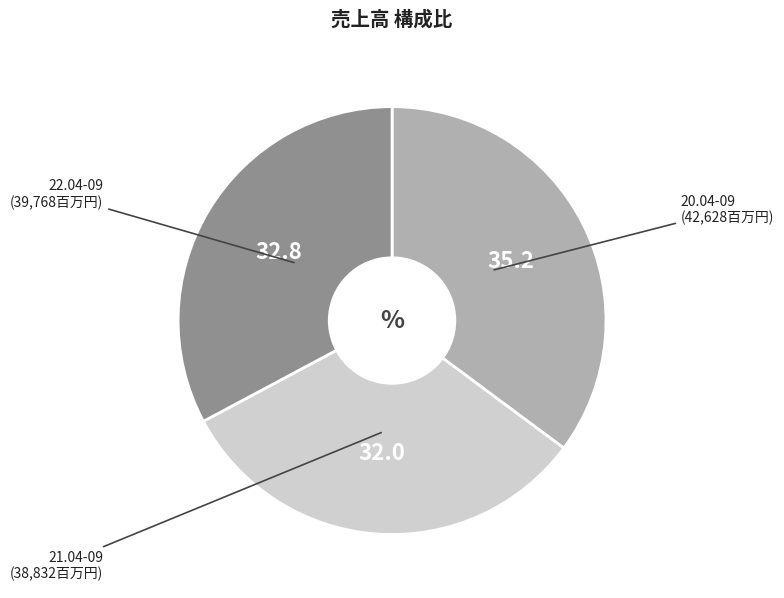

Is there a majority slice in this chart?

No